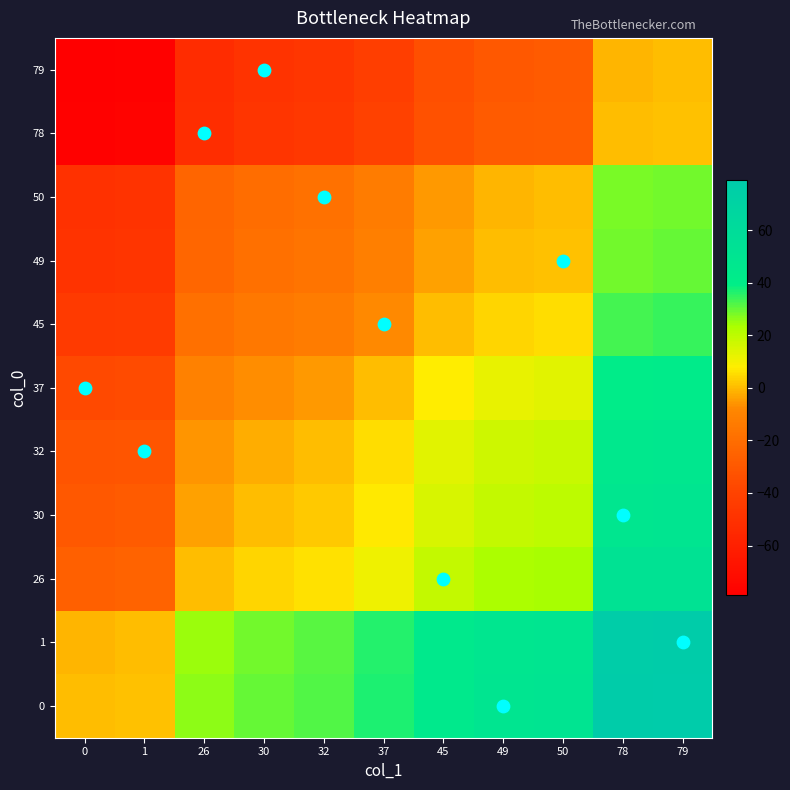

What is the total value across all series at 50?

123